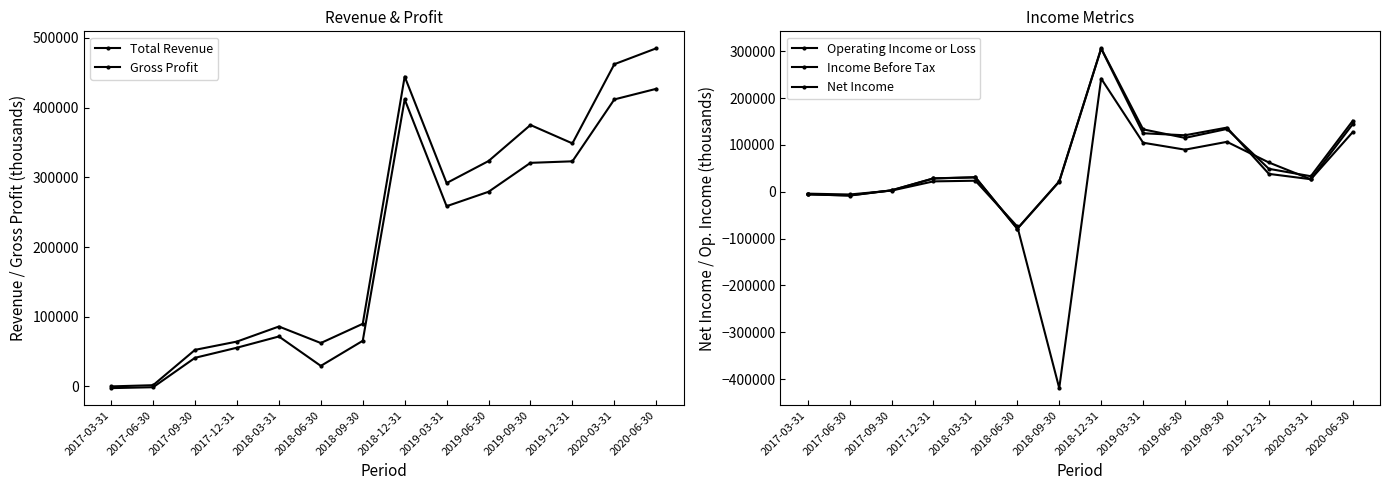

Is the value of Net Income at 2017-03-31 greater than the value of Total Revenue at 2017-06-30?

No